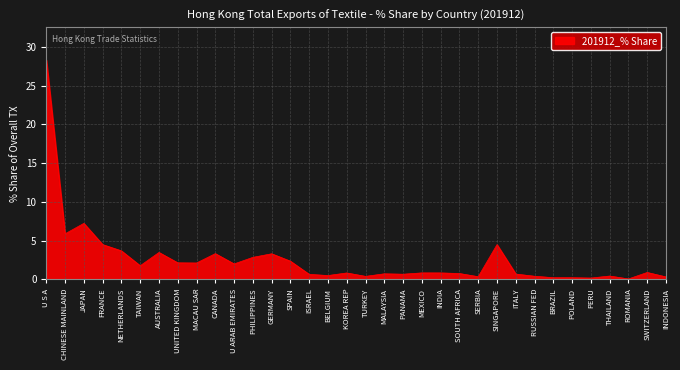

What is the minimum value shown in the chart?

0.1